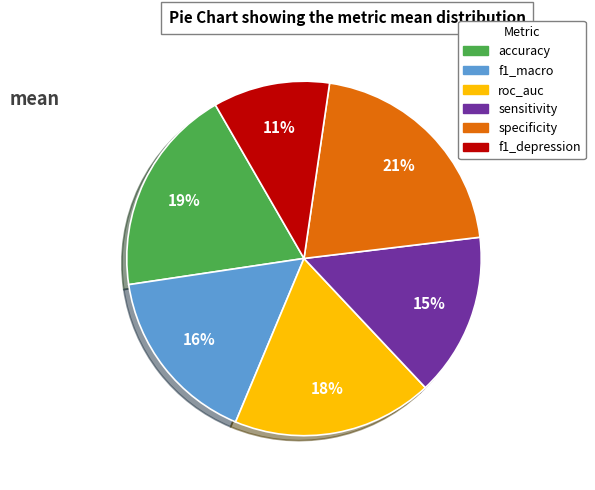

To the nearest percent, what is the difference between the roc_auc and accuracy slice percentages?

1%